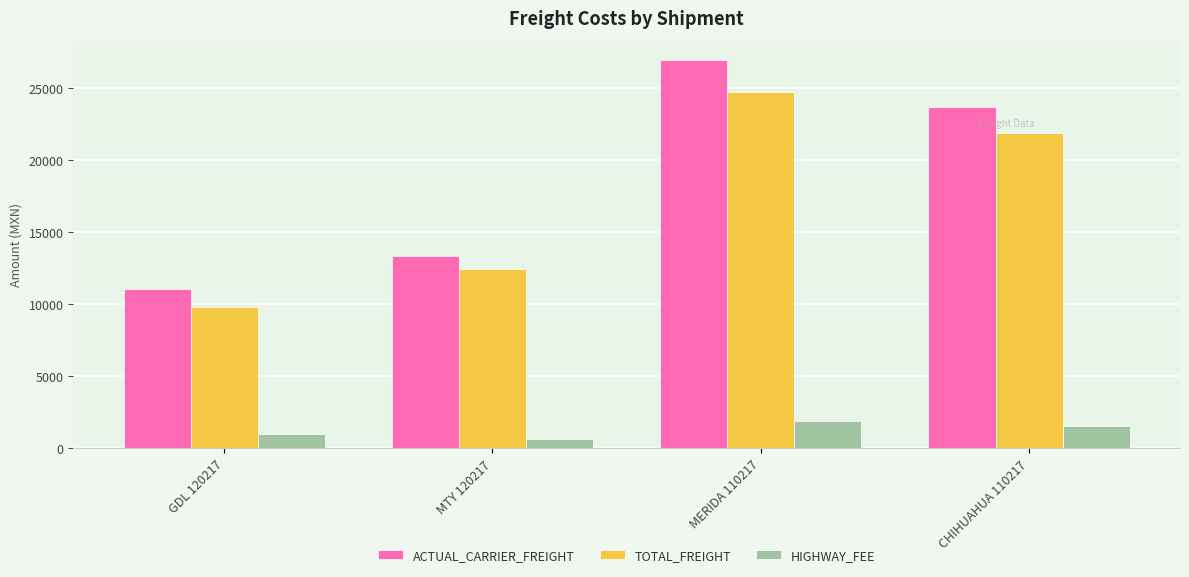

At which label does TOTAL_FREIGHT first exceed 21890?

MERIDA 110217